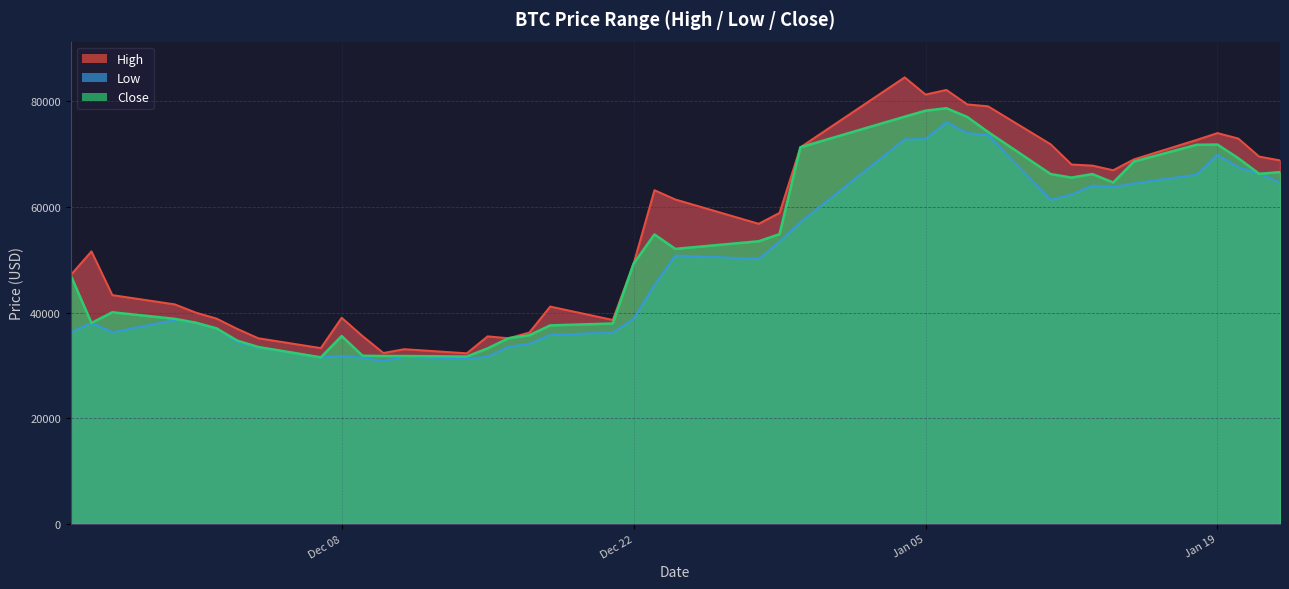

Which series has the widest spread of values?

High